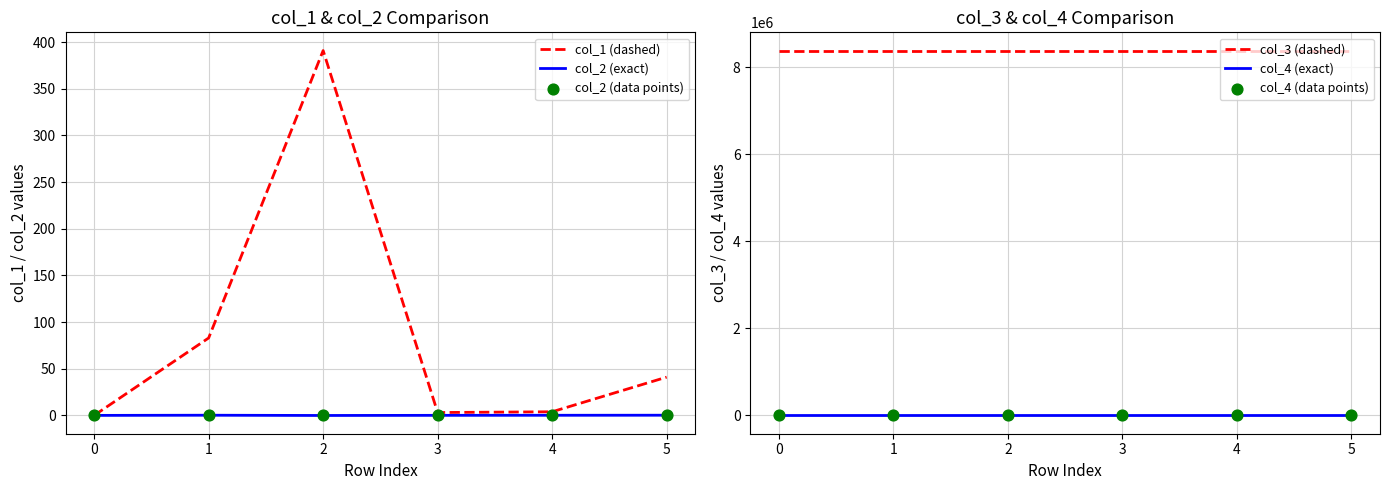

Is it true that col_1 (dashed) equals 254.1 at 0?

False